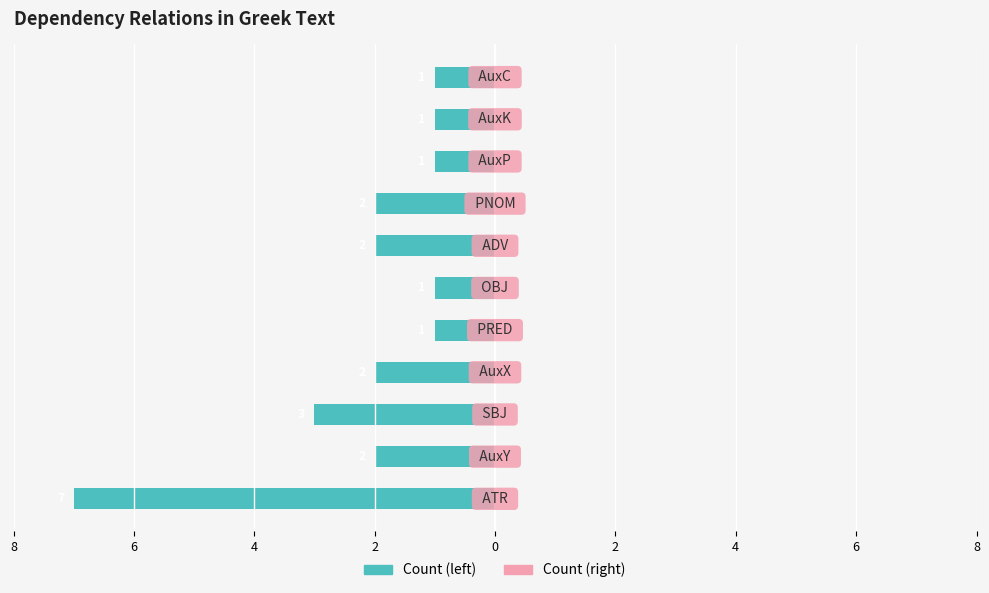

Are the bars horizontal?

Yes